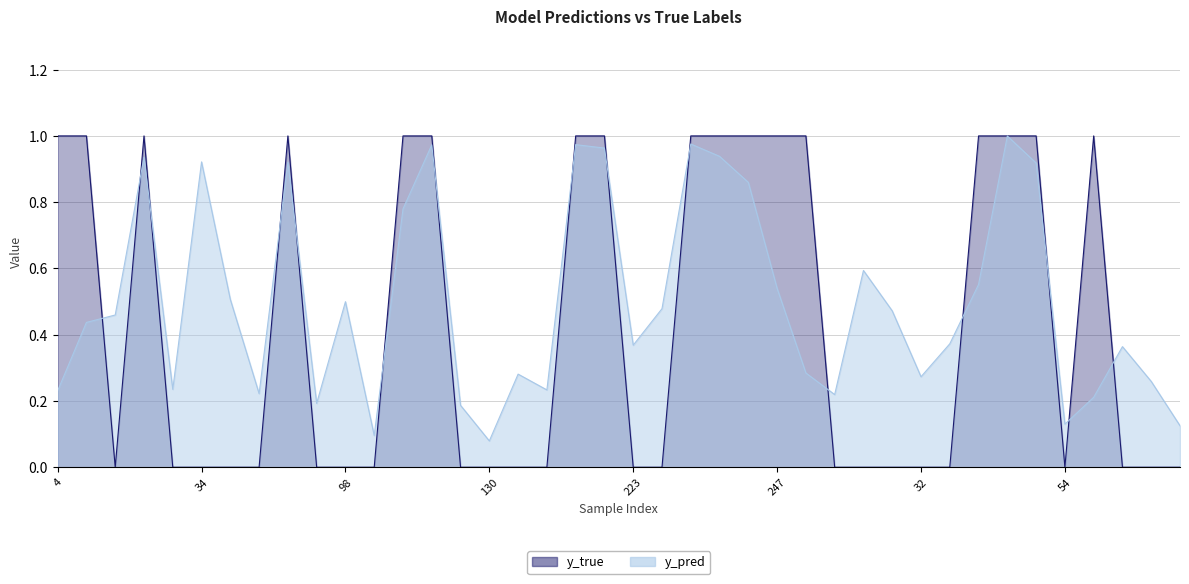

In y_true, how many points are higher than both neighbors (excluding endpoints)?

3